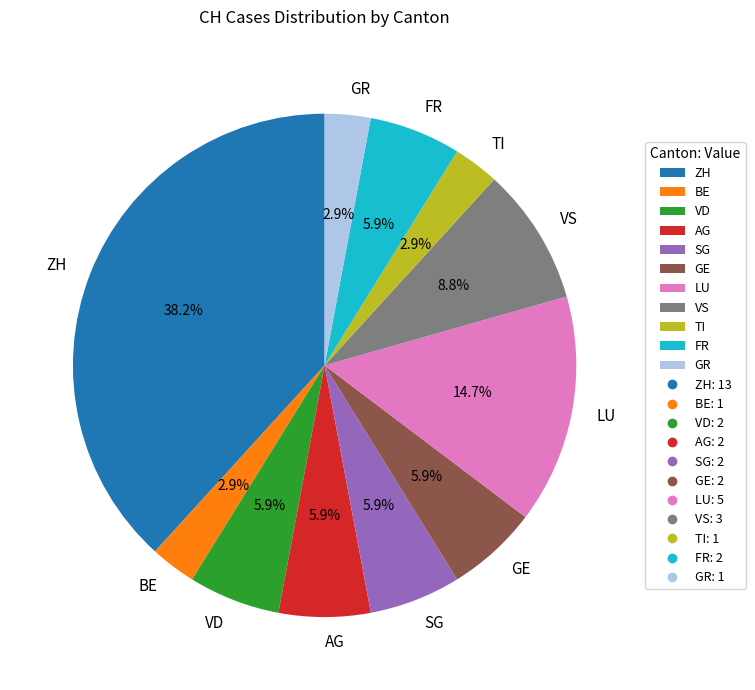

How many slices are in this pie chart?

11